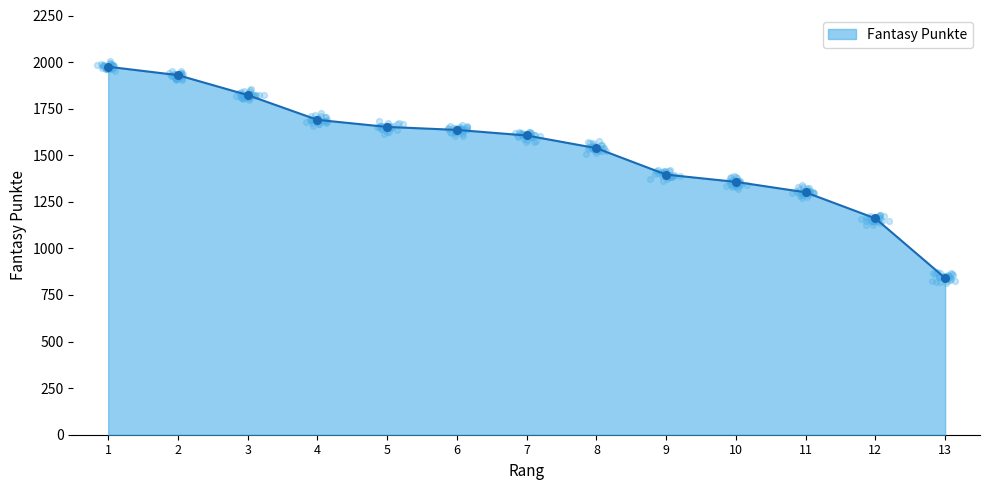

Which has a higher value, 5 or 4?

4